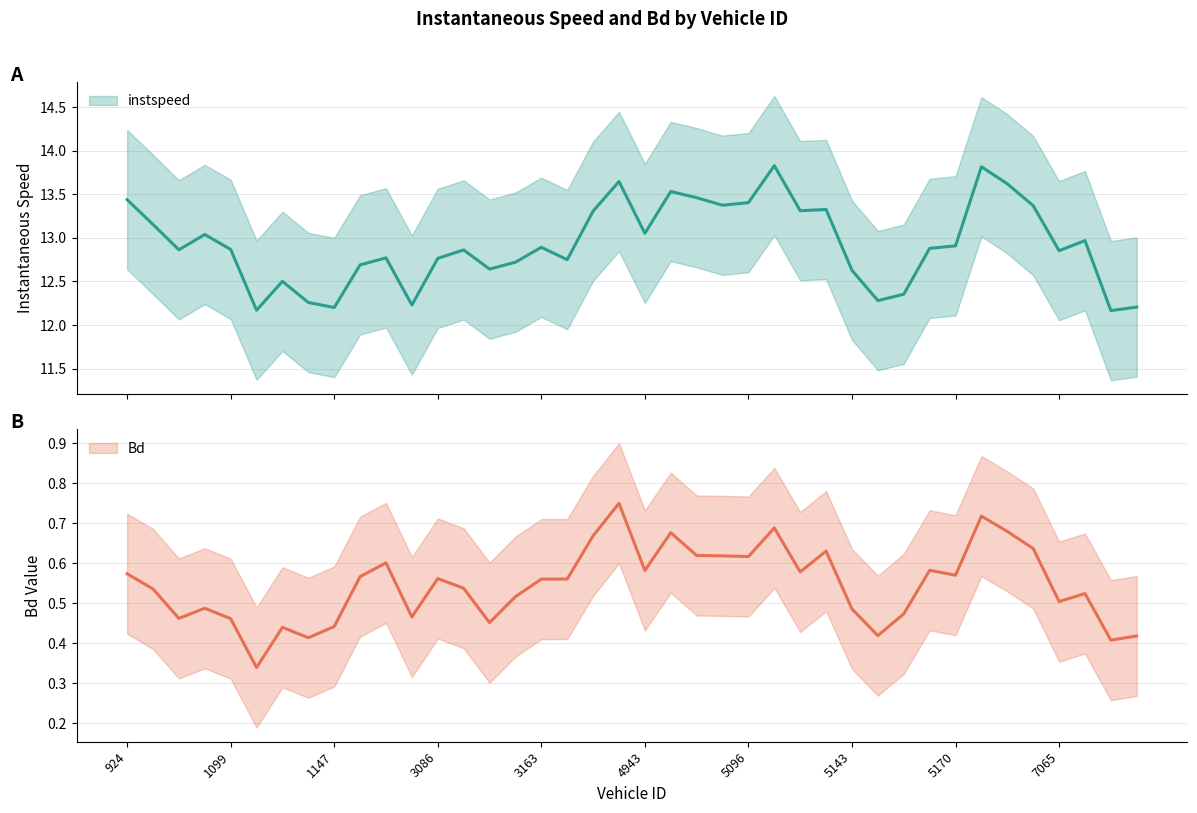

Which series changed the most between 4943 and 7054?

instspeed